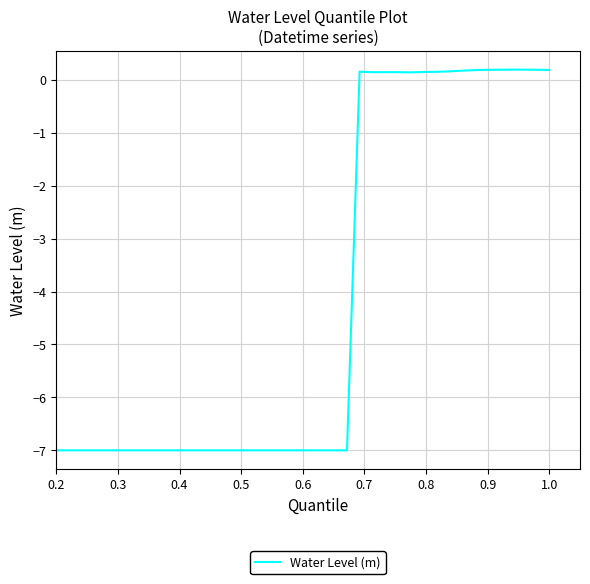

What is the minimum value shown in the chart?

-7.0